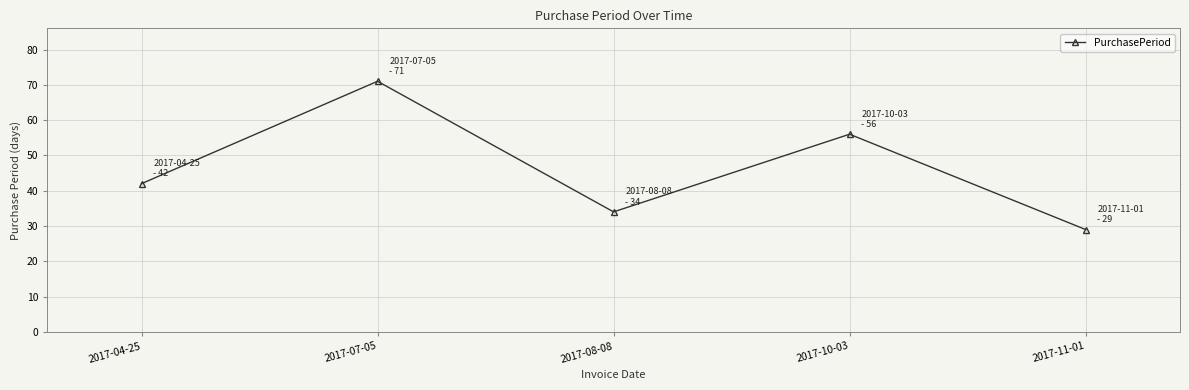

Rank the categories by value from highest to lowest.

2017-07-05, 2017-10-03, 2017-04-25, 2017-08-08, 2017-11-01